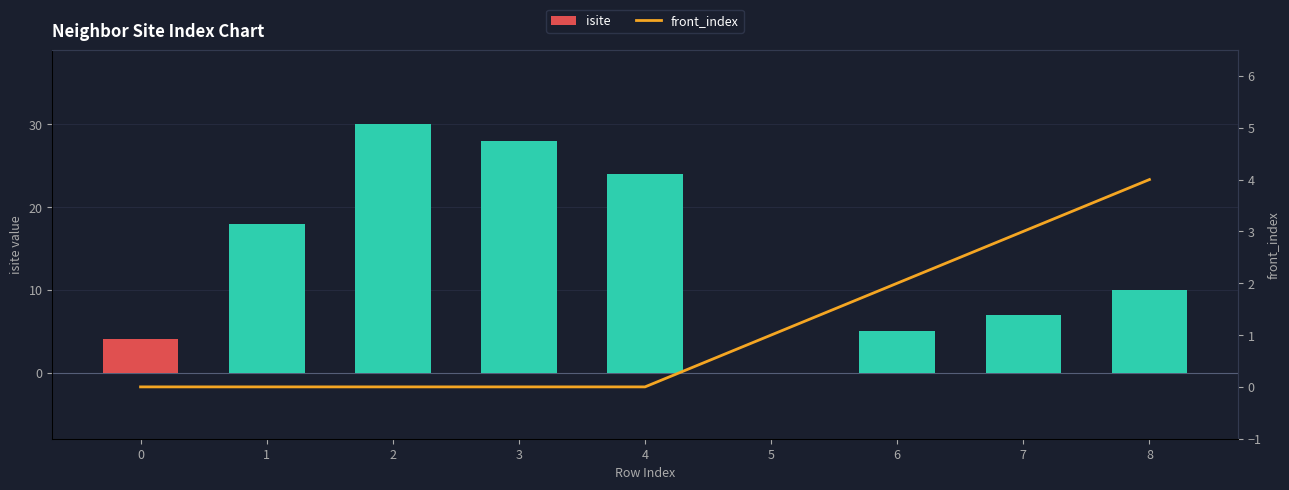

Which has a higher value, 0 or 2?

2